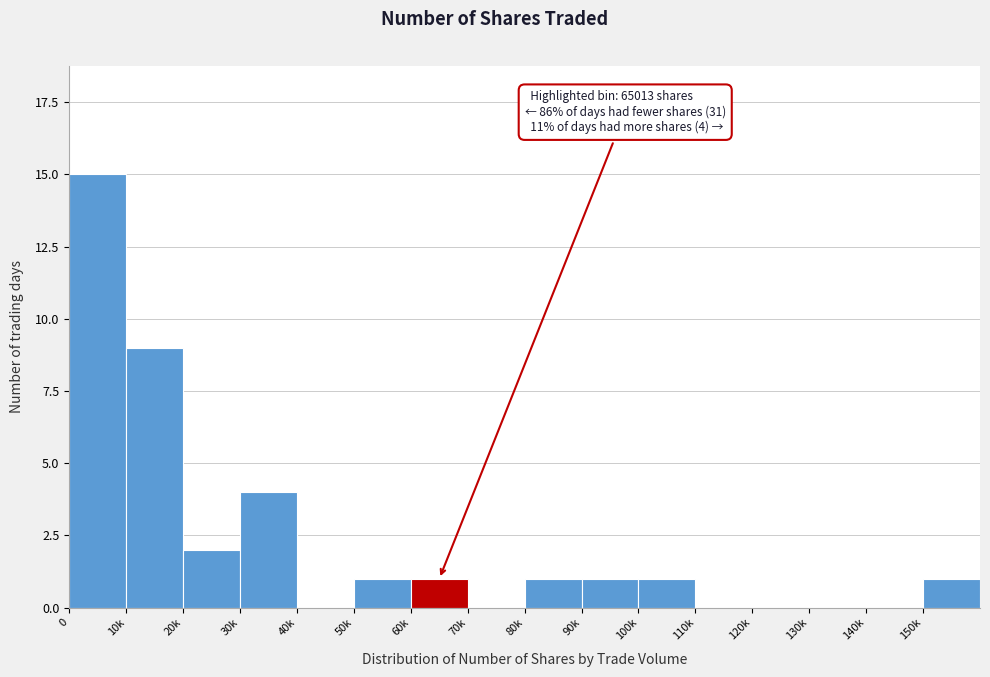

Reading right to left, list all the values displayed in this chart.

150k=1	140k=0	130k=0	120k=0	110k=0	100k=1	90k=1	80k=1	70k=0	60k=1	50k=1	40k=0	30k=4	20k=2	10k=9	0=15